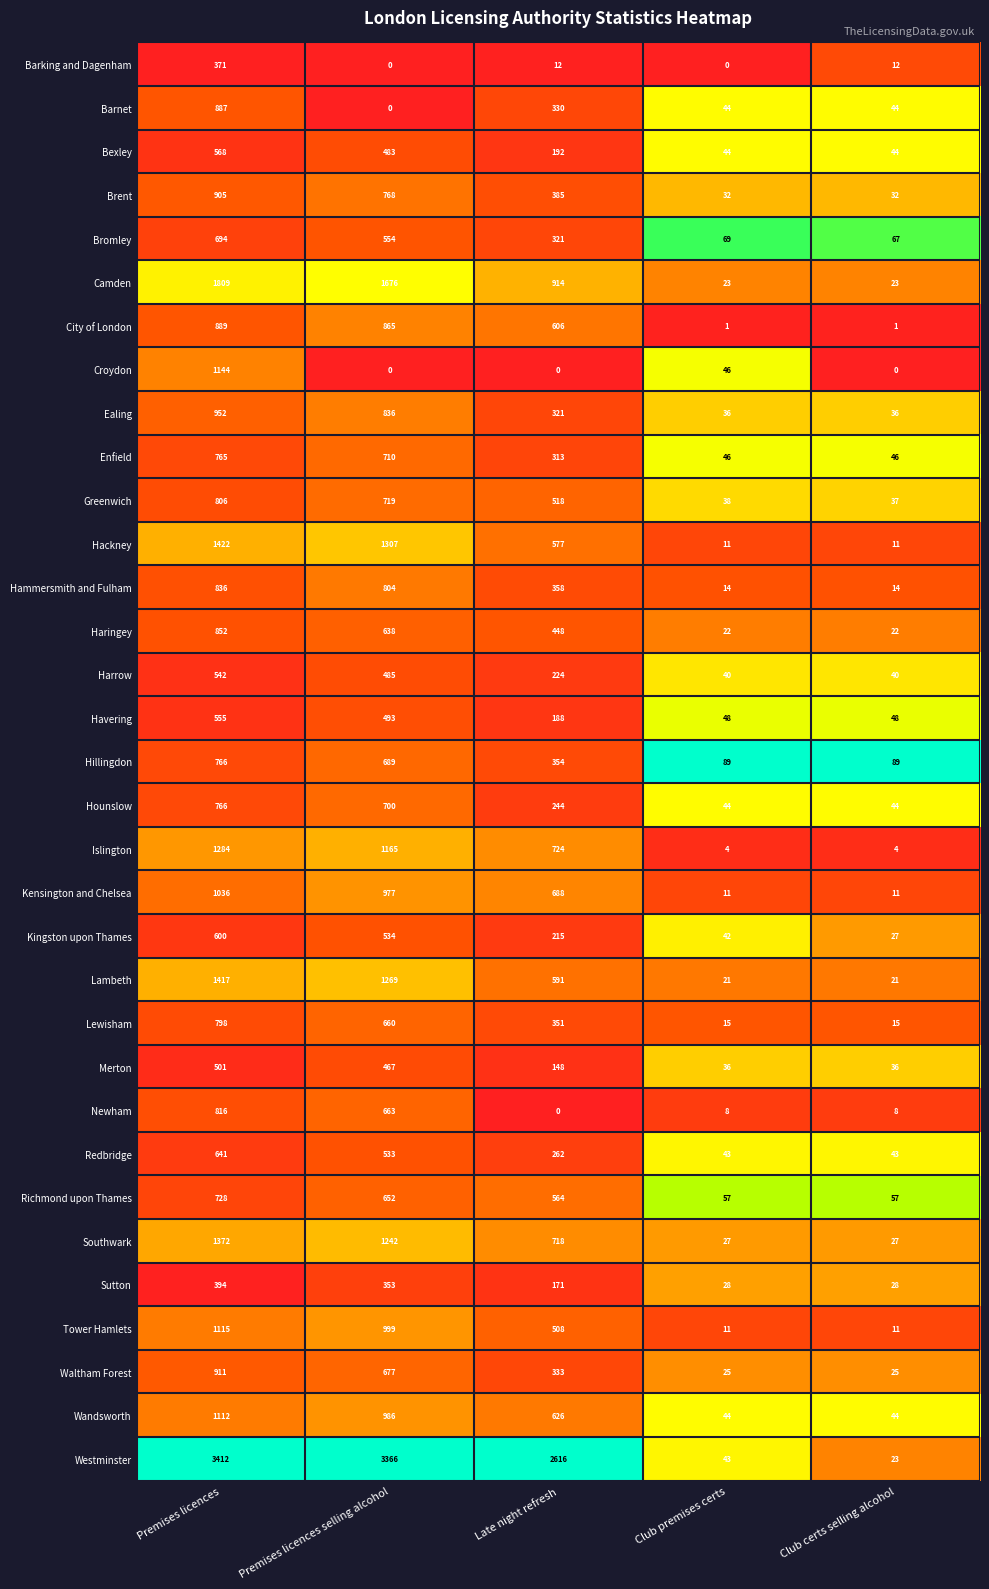

What is the highest value of the Merton series?

501